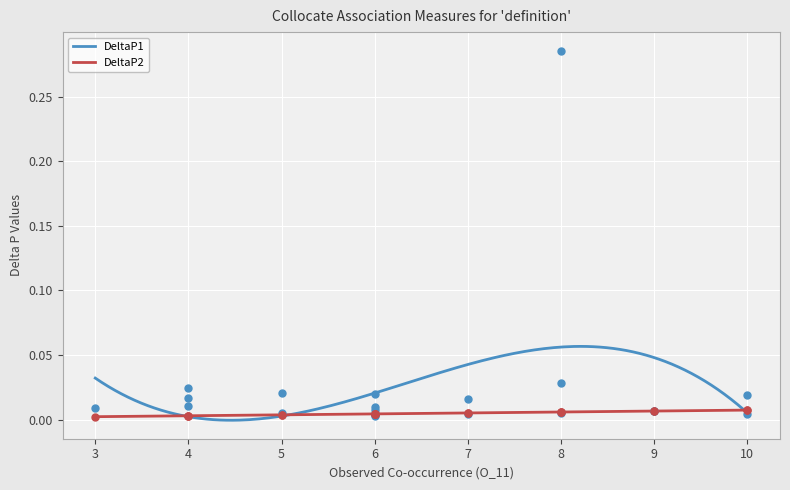

Which series has the largest total across all categories?

DeltaP1